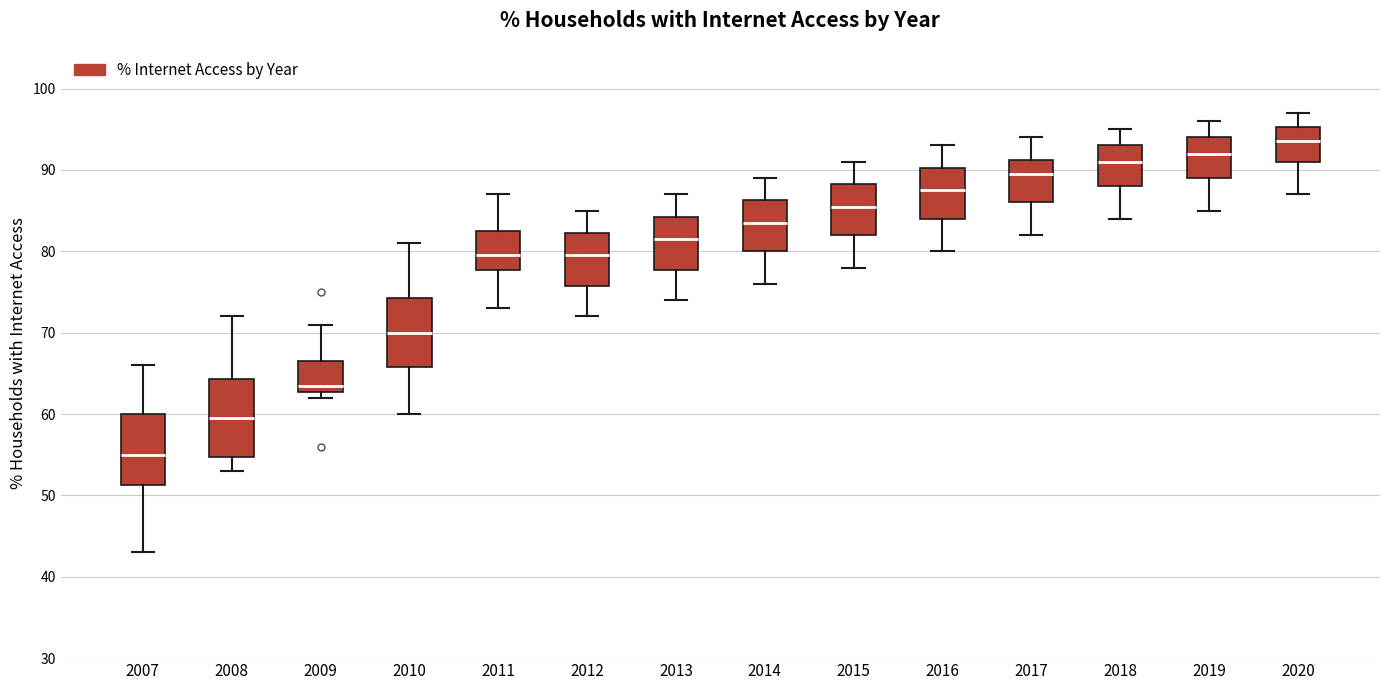

Where is the upper edge of the box at x = 2018 on the y-axis? The values are not printed on the chart, so give them approximately, as read against the axis.

93